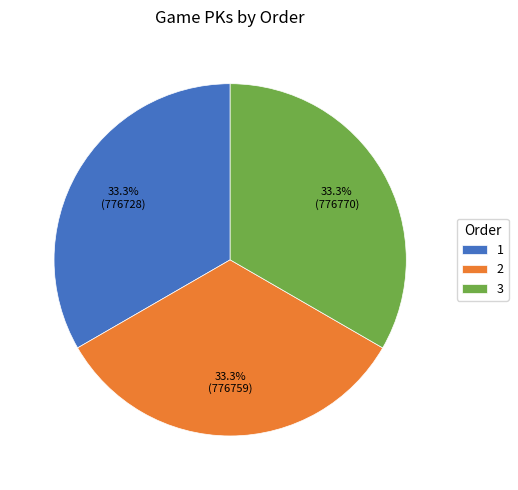

Approximately how many times larger is the value at 2 compared to 3?

1.0